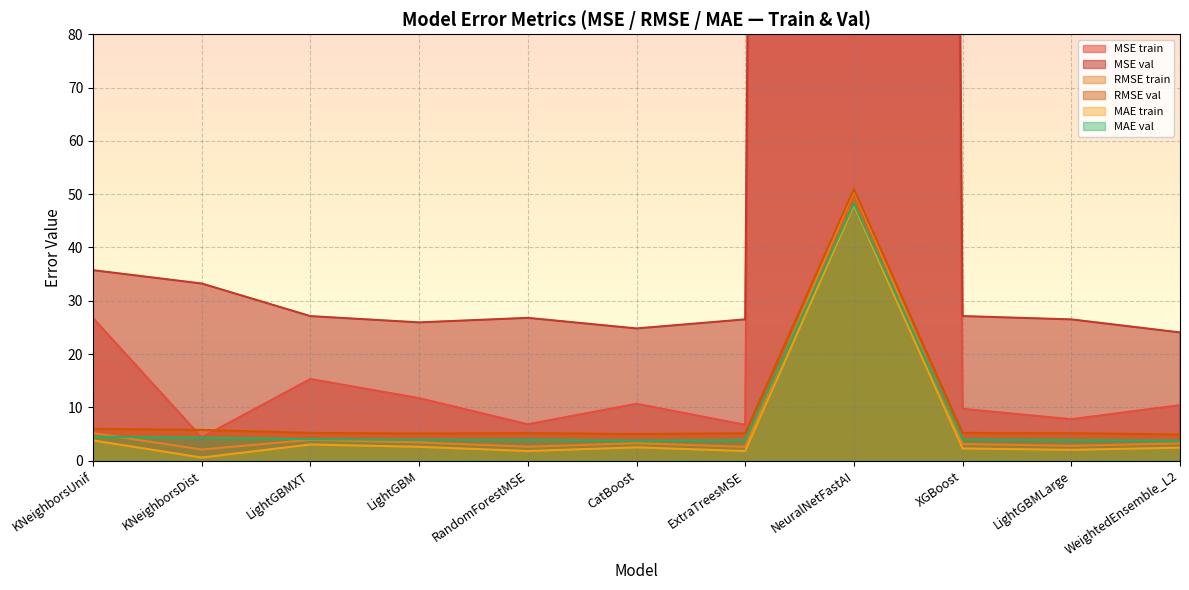

What is the highest value of the RMSE val series?

51.0